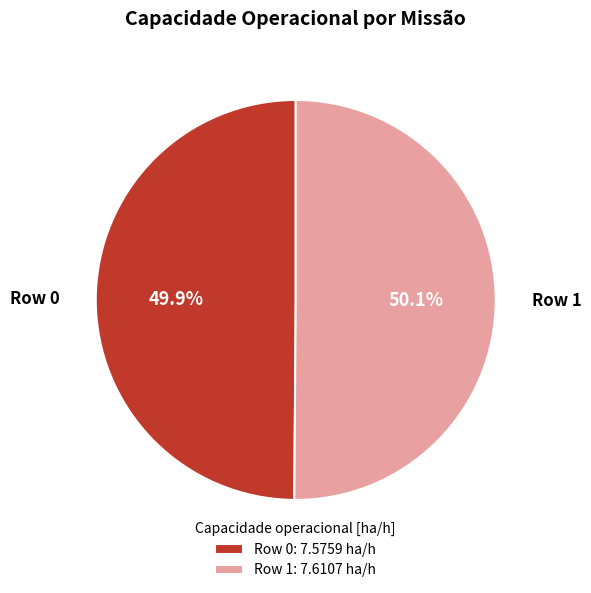

Count the number of slices in the pie.

2